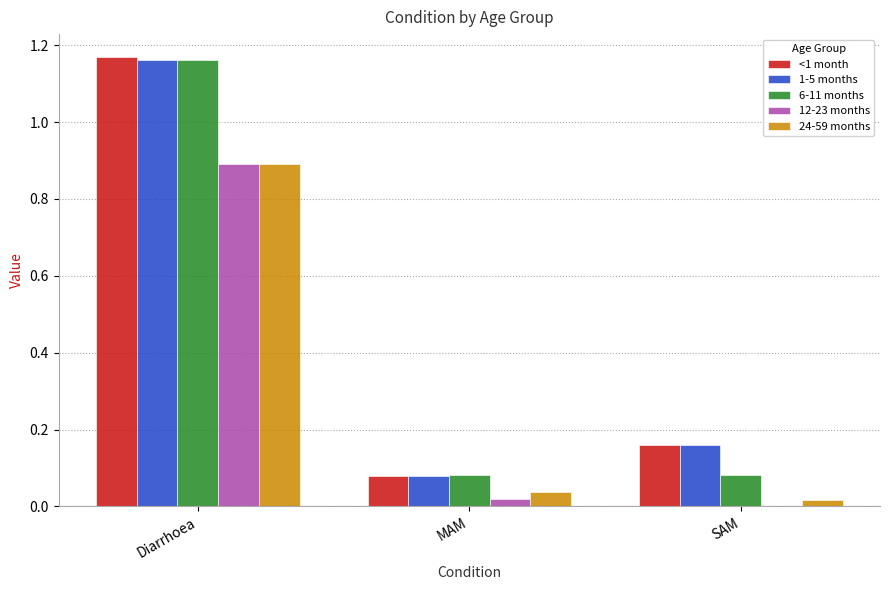

What is the highest value of the 12-23 months series?

0.9